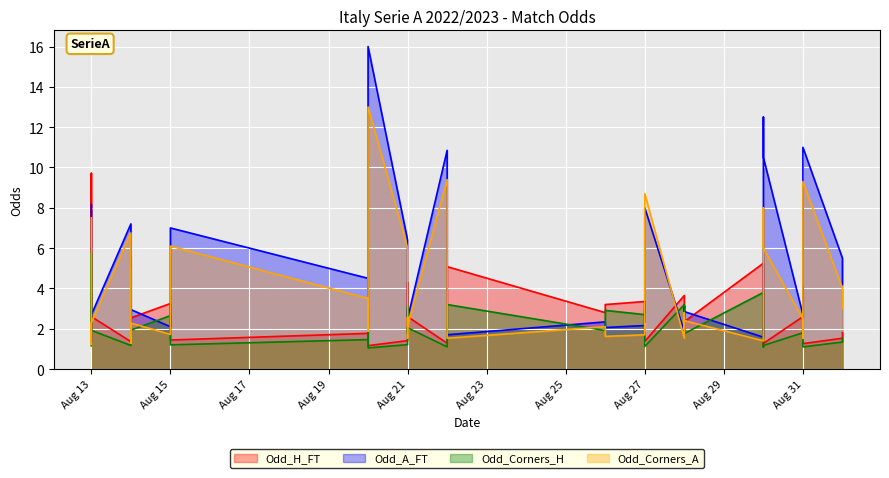

How many interior local valleys does the Odd_Corners_H series have?

13